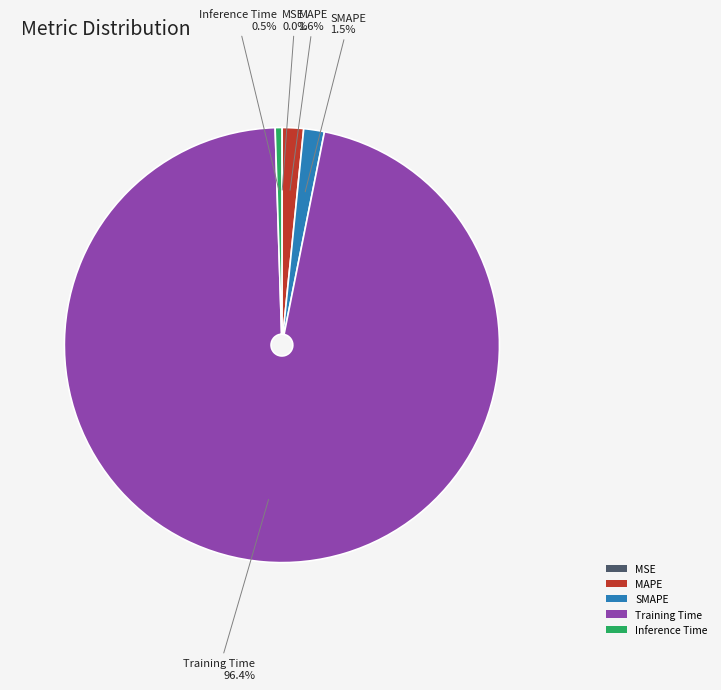

Which has a higher value, MAPE or Inference Time?

MAPE